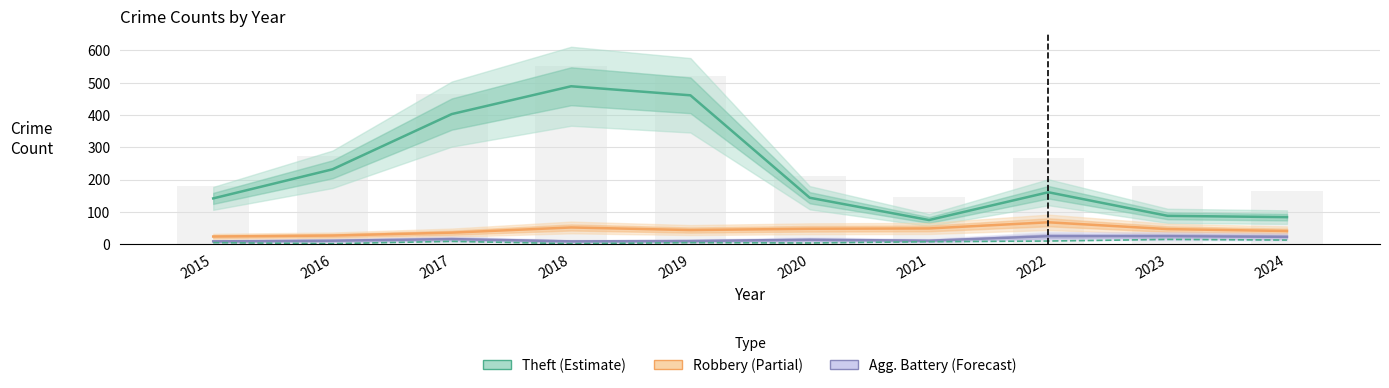

Reading left to right, transcribe all the data shown in this chart.

Theft: 2015=142	2016=232	2017=403	2018=489	2019=461	2020=144	2021=75	2022=161	2023=88	2024=84
Robbery: 2015=24	2016=27	2017=36	2018=52	2019=44	2020=48	2021=49	2022=68	2023=47	2024=41
Aggravated Battery: 2015=9	2016=11	2017=16	2018=9	2019=10	2020=14	2021=11	2022=25	2023=25	2024=23
Aggravated Assault: 2015=5	2016=2	2017=9	2018=2	2019=5	2020=4	2021=8	2022=10	2023=15	2024=13
Total (bars): 2015=180	2016=274	2017=465	2018=552	2019=520	2020=212	2021=145	2022=268	2023=180	2024=165